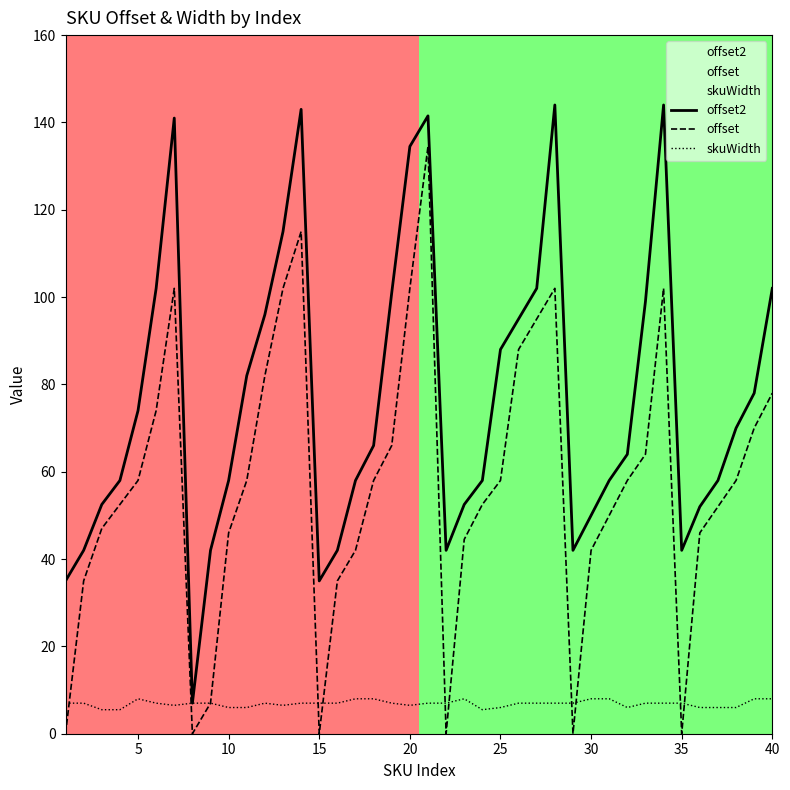

What is the difference between the highest and lowest values at 40?

94.0